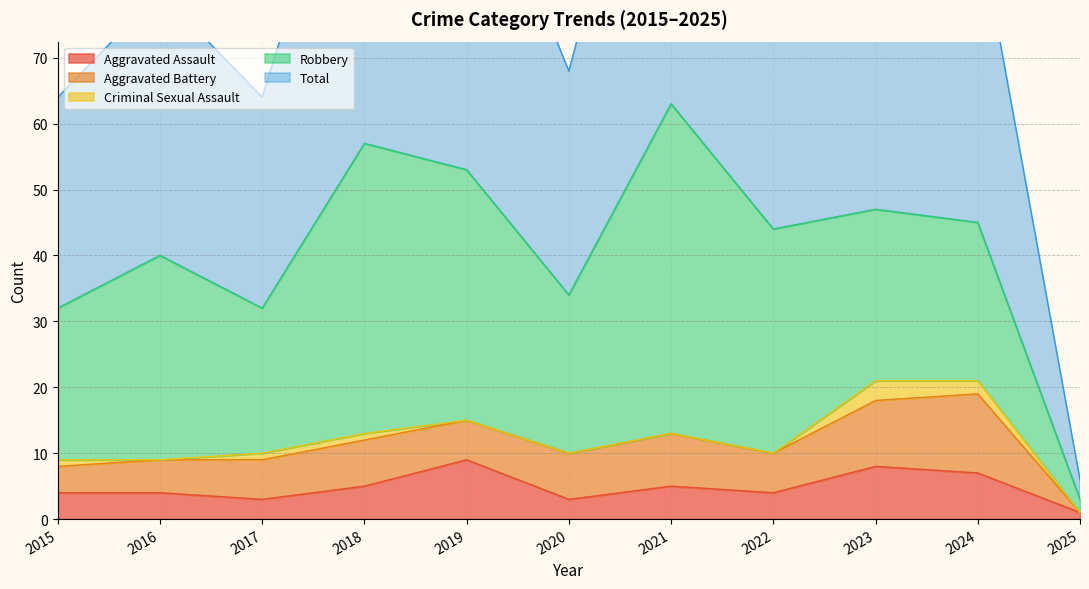

At which category does the chart reach its minimum across all series?

2025